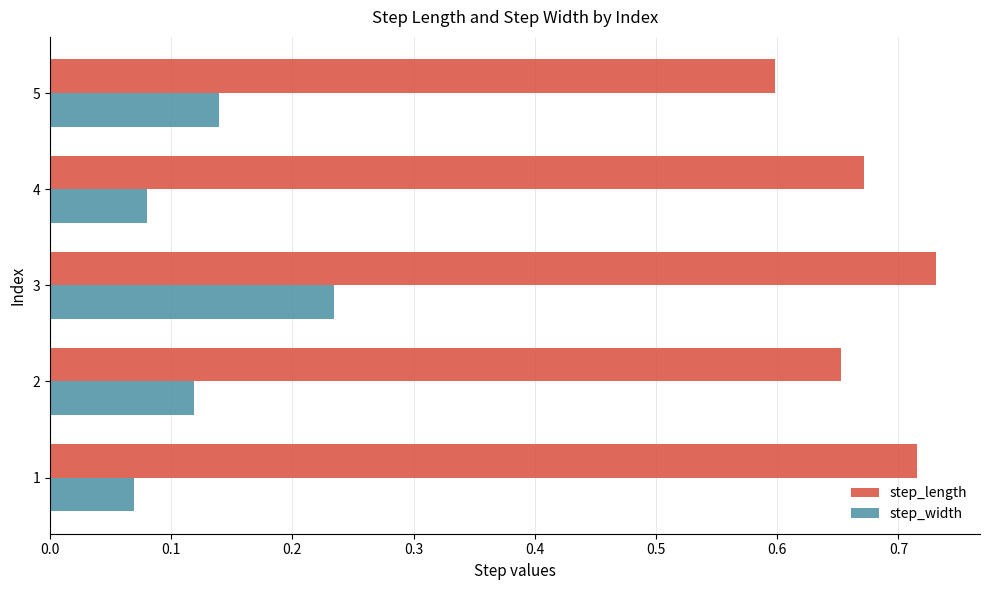

List the series in order of their overall mean, lowest first.

step_width, step_length